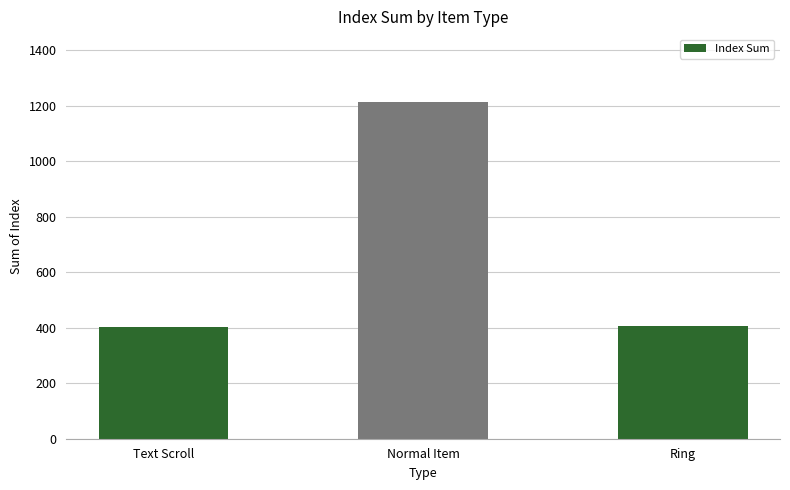

At which label is the value closest to 809?

Ring